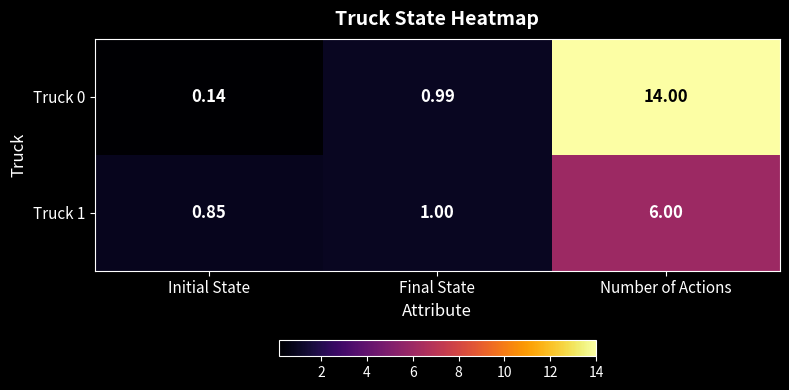

At which category does the chart reach its peak across all series?

Number of Actions